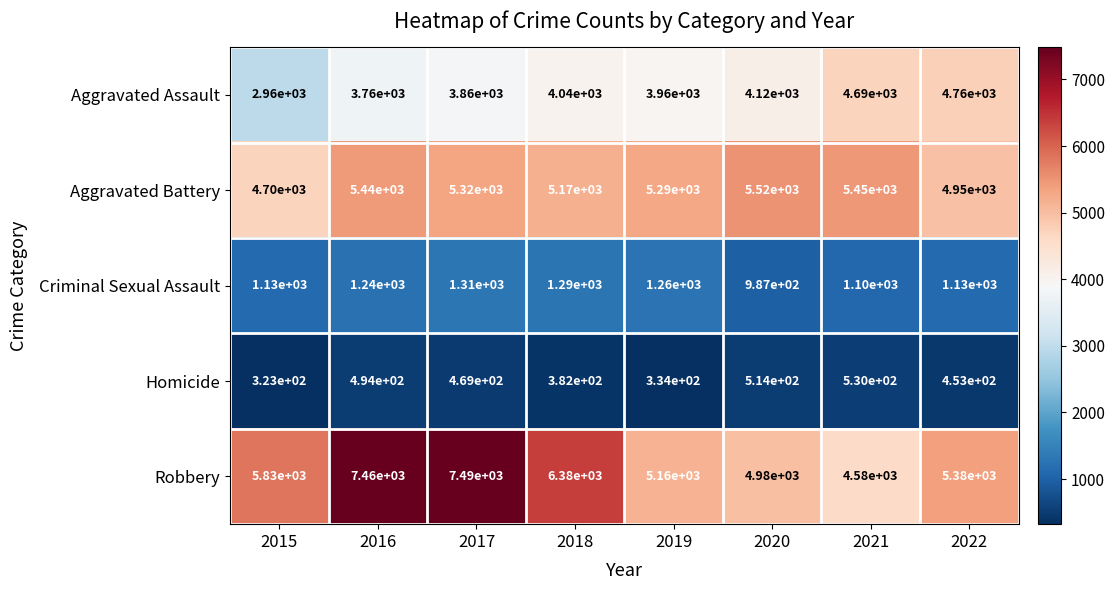

Is the value of Homicide at 2022 greater than the value of Aggravated Assault at 2020?

No